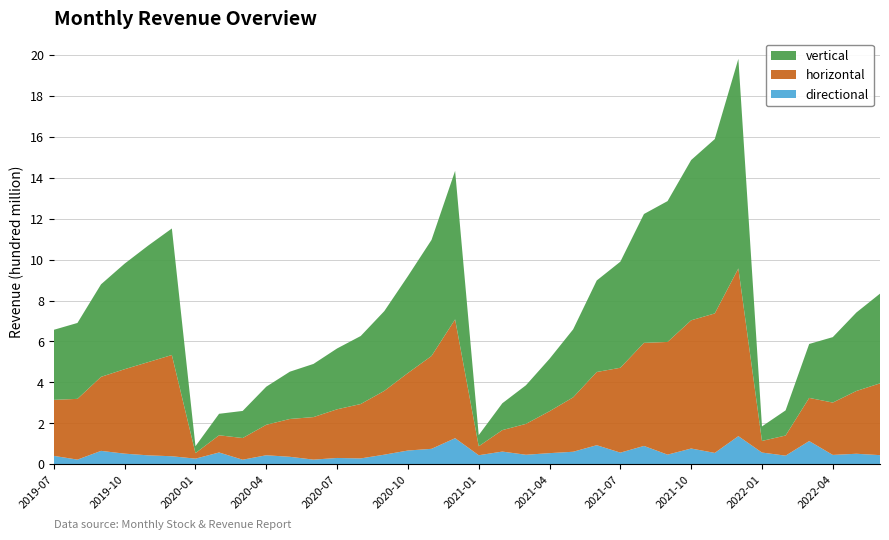

What is the highest value of the directional series?

1.4